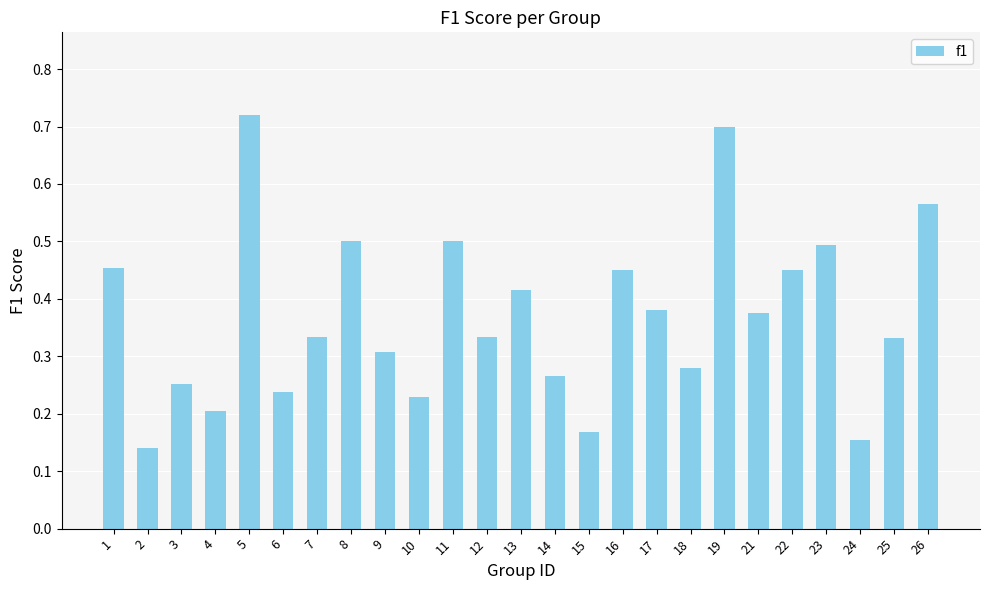

The value at 14 is 0.3. True or false?

True